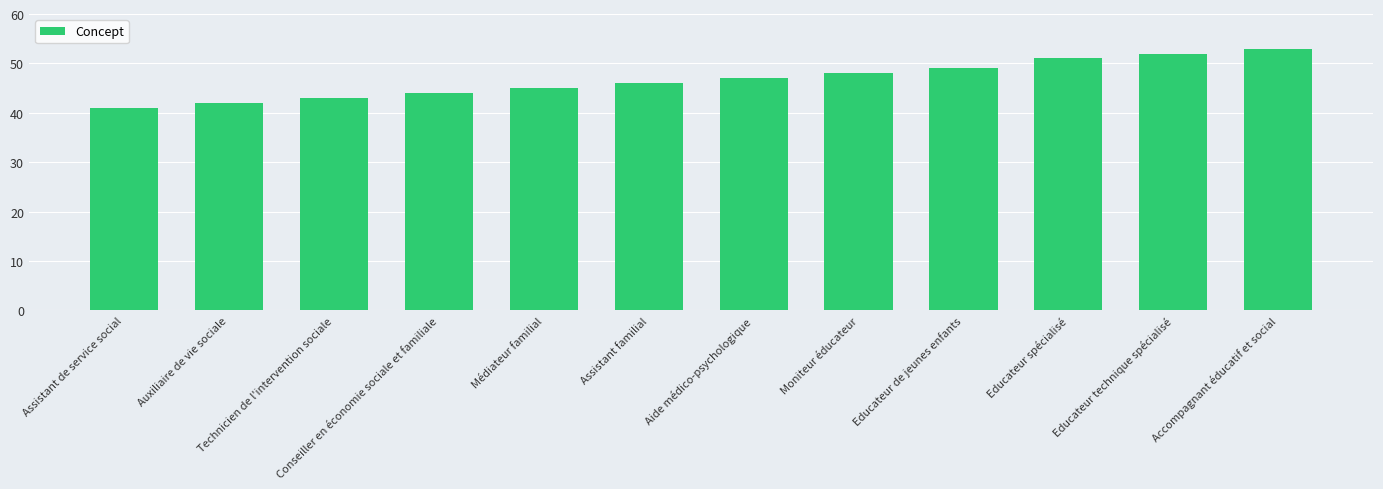

What is the difference between the second highest and minimum values?

11